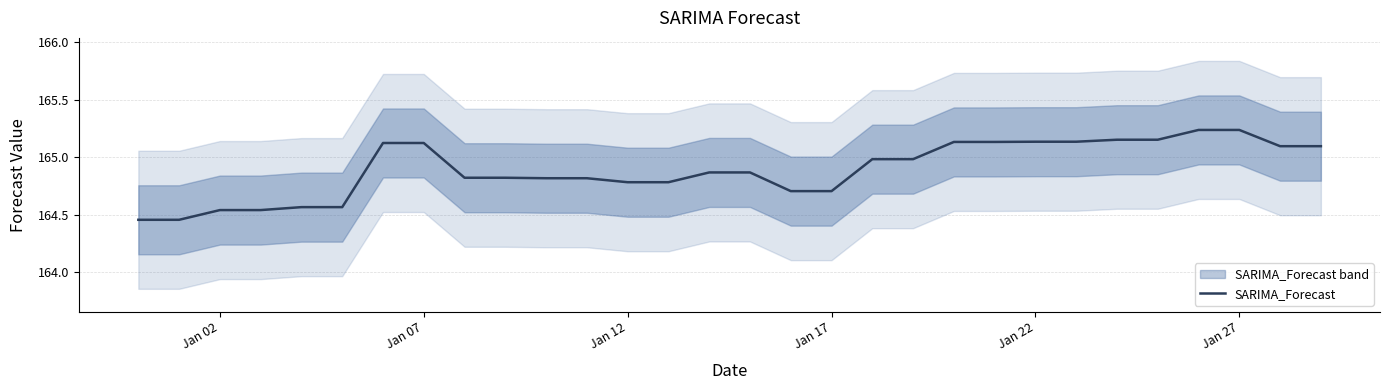

True or false: the data shows 218.1 at 14.

False